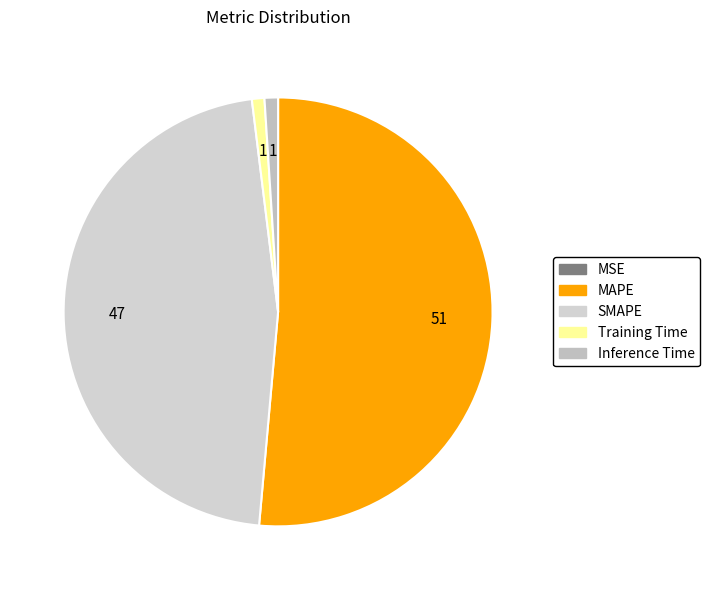

How many segments does this pie chart have?

5